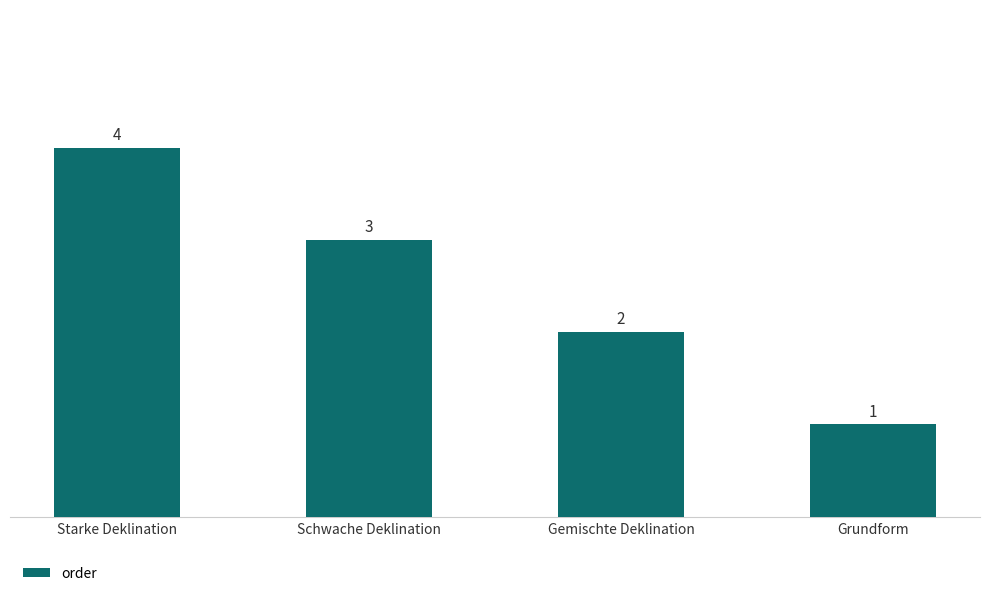

List the labels in order of value, smallest first.

Grundform, Gemischte Deklination, Schwache Deklination, Starke Deklination